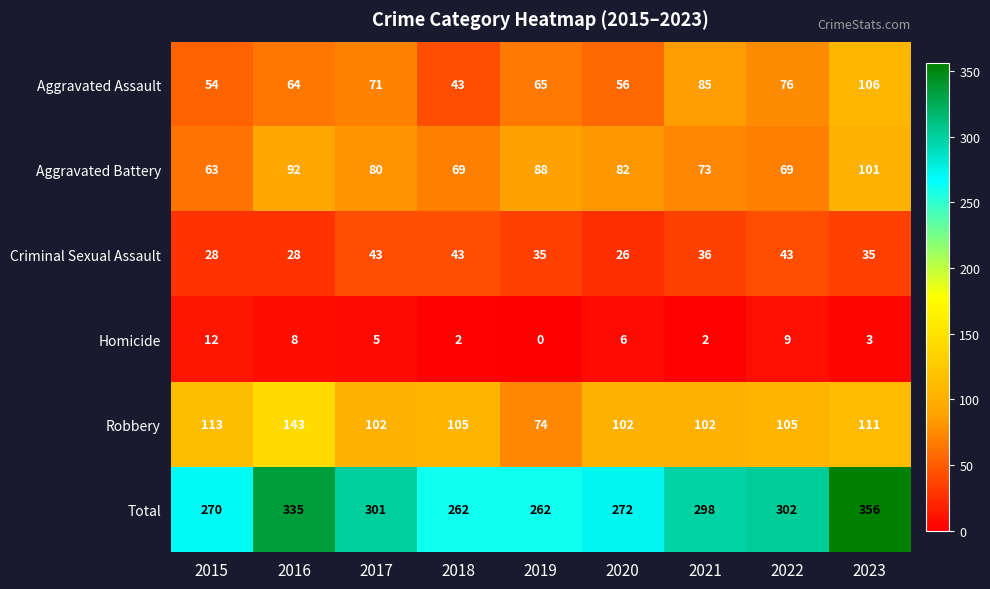

At 2016, list the series in order from largest to smallest.

Total, Robbery, Aggravated Battery, Aggravated Assault, Criminal Sexual Assault, Homicide